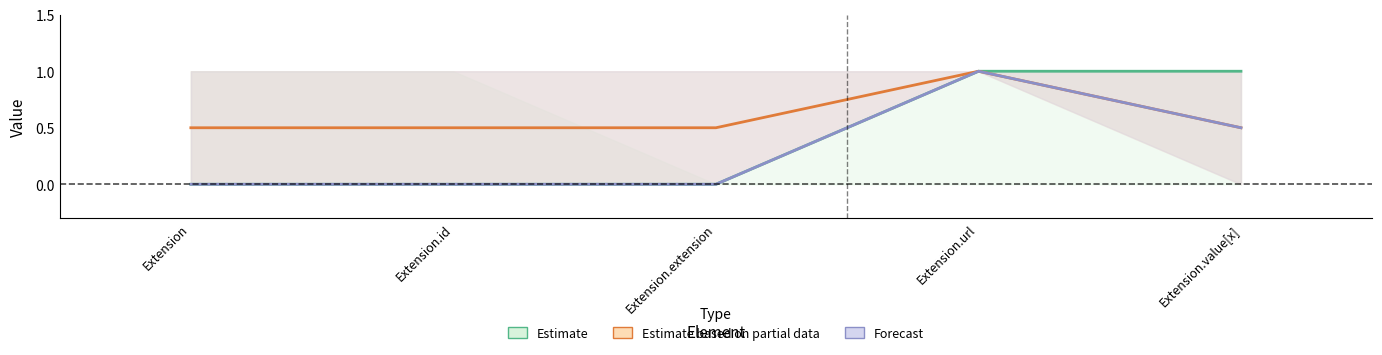

Rank the categories by Forecast value from highest to lowest.

Extension.url, Extension.value[x], Extension, Extension.id, Extension.extension